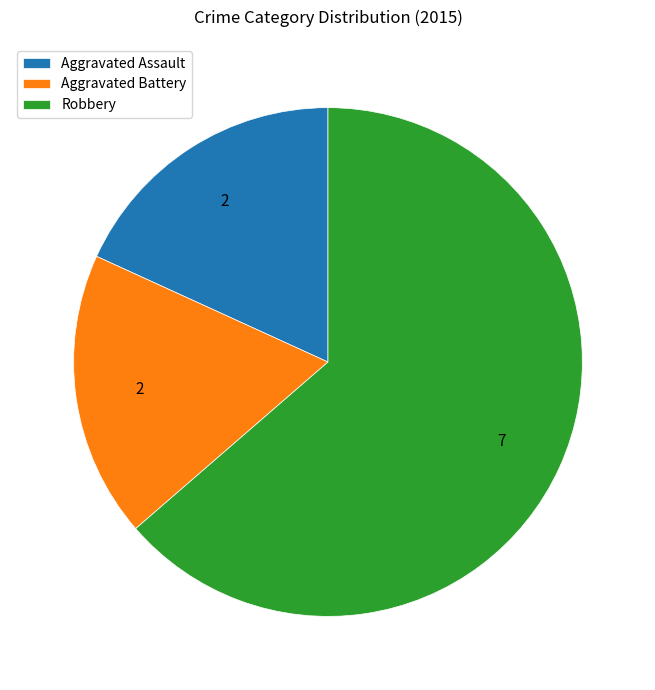

The Aggravated Assault slice represents 12% of the pie. True or false?

False